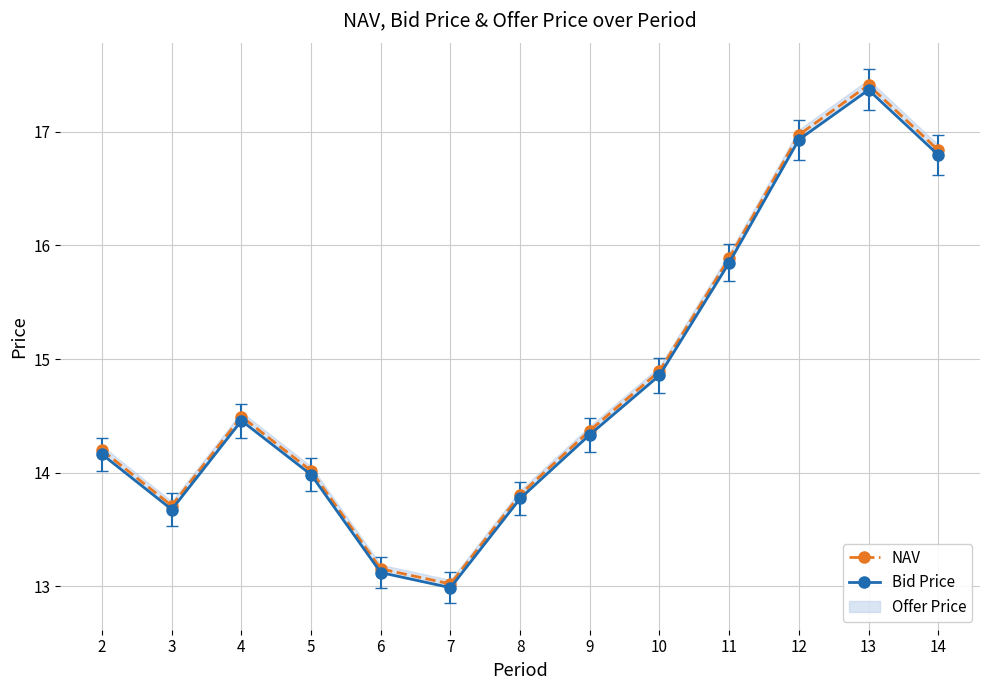

How many lines are shown in the chart?

2